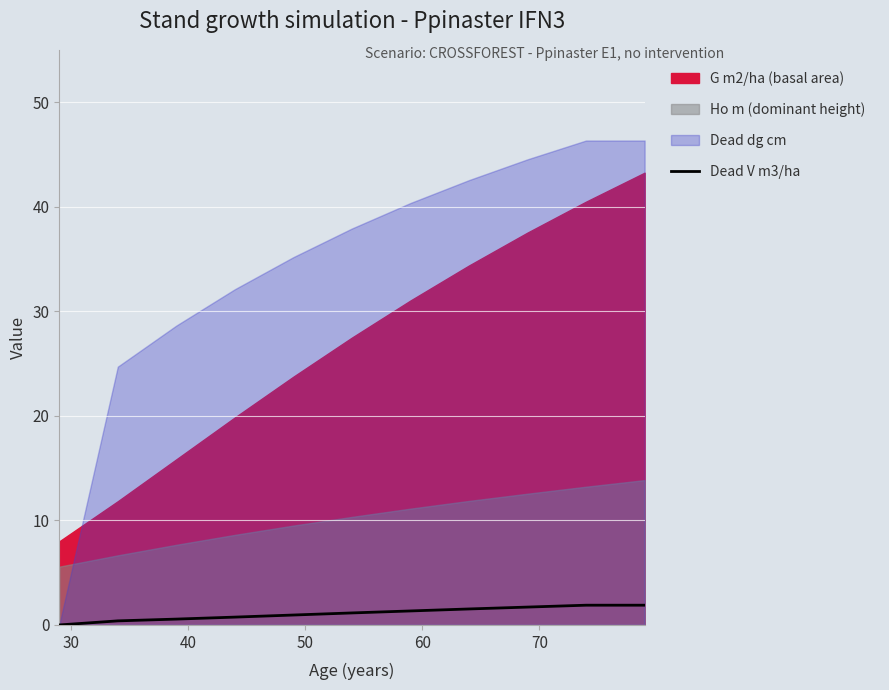

What is the highest value of the Dead V m3/ha series?

1.9